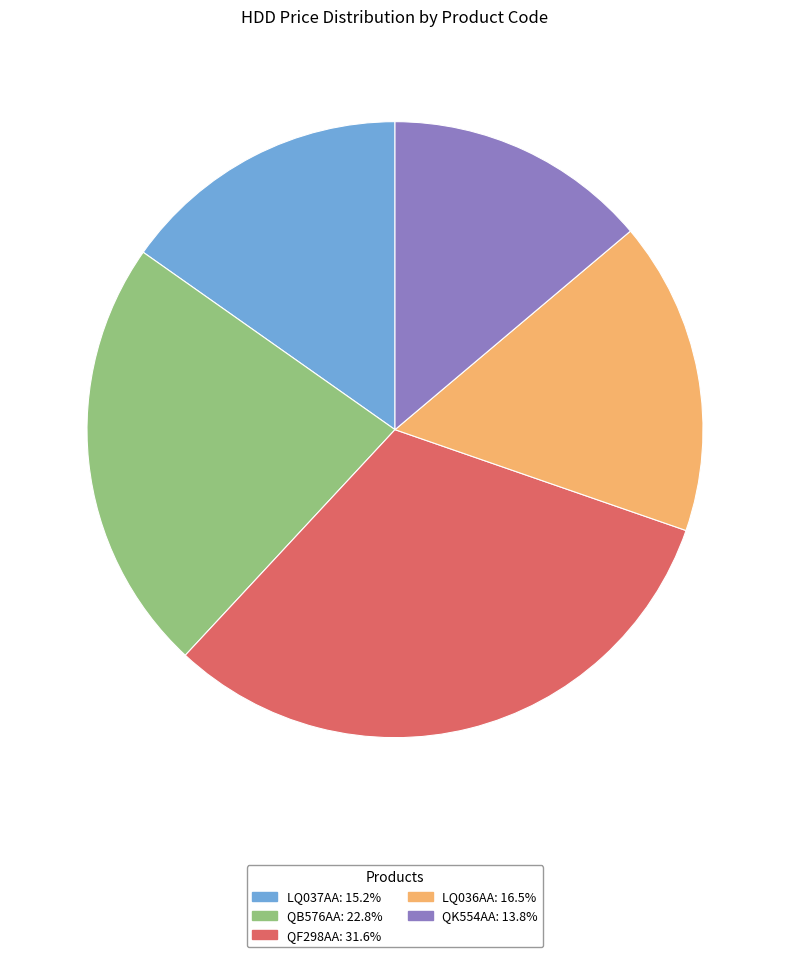

Do QB576AA and QK554AA together represent more than half of the pie?

No